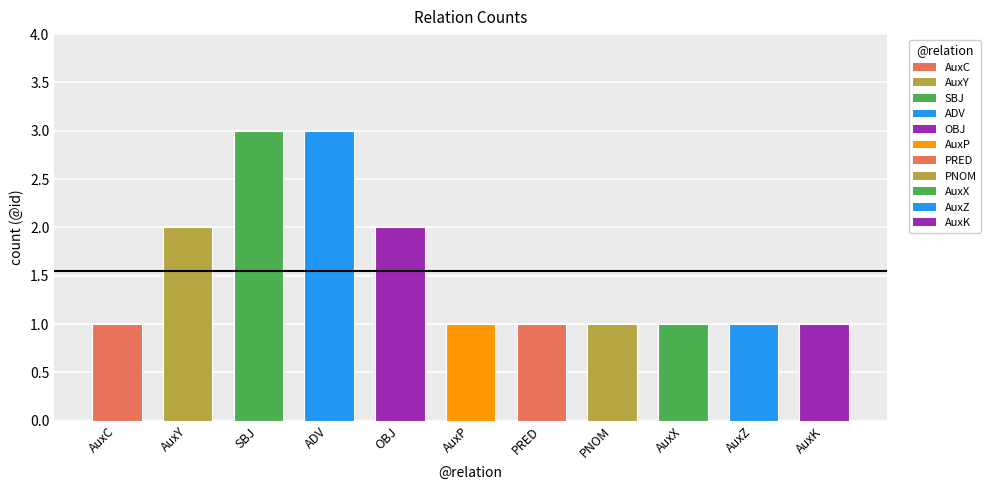

Reading left to right, transcribe all the data shown in this chart.

AuxC=1	AuxY=2	SBJ=3	ADV=3	OBJ=2	AuxP=1	PRED=1	PNOM=1	AuxX=1	AuxZ=1	AuxK=1